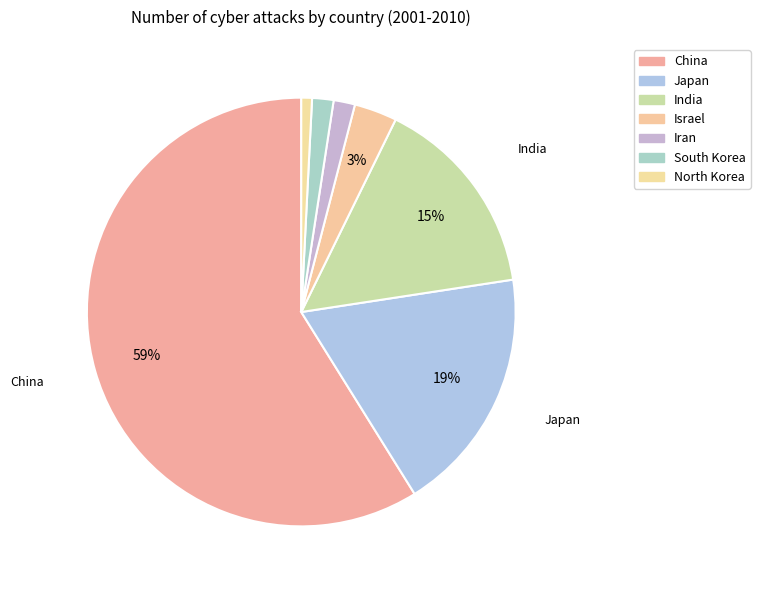

Combined, do Iran and North Korea account for over 50%?

No